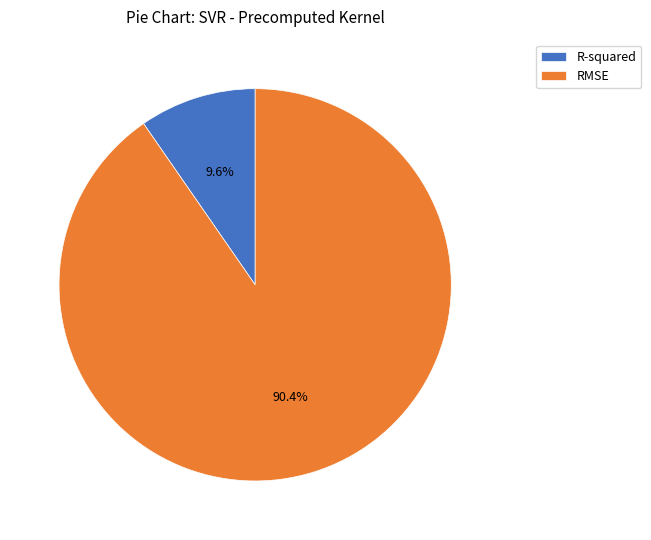

Combined, do R-squared and RMSE account for over 50%?

Yes